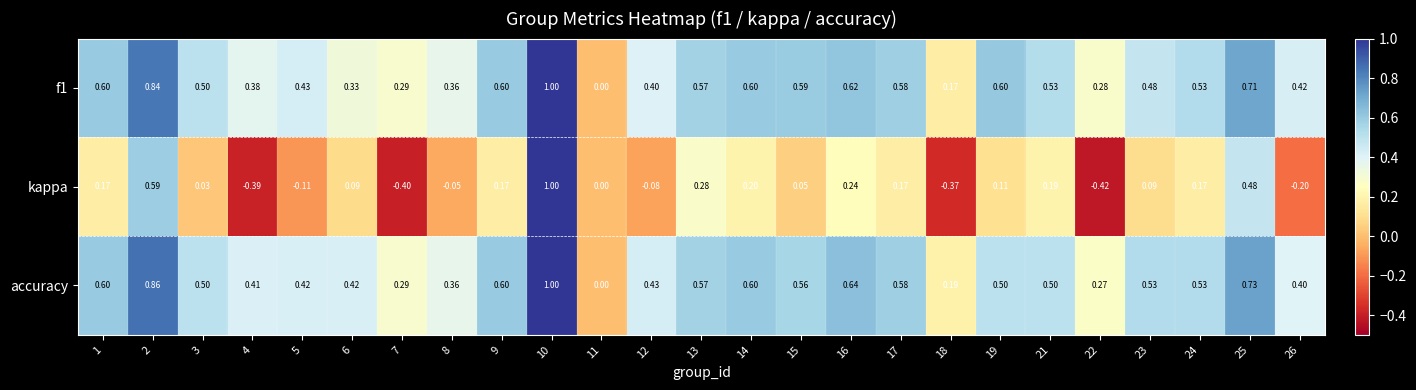

Count the number of data series in this chart.

3